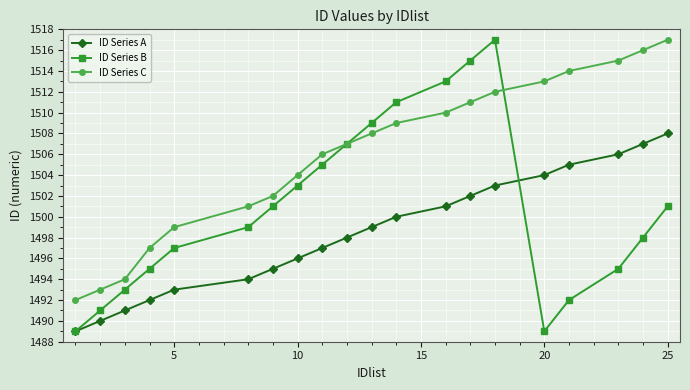

How many lines are shown in the chart?

3